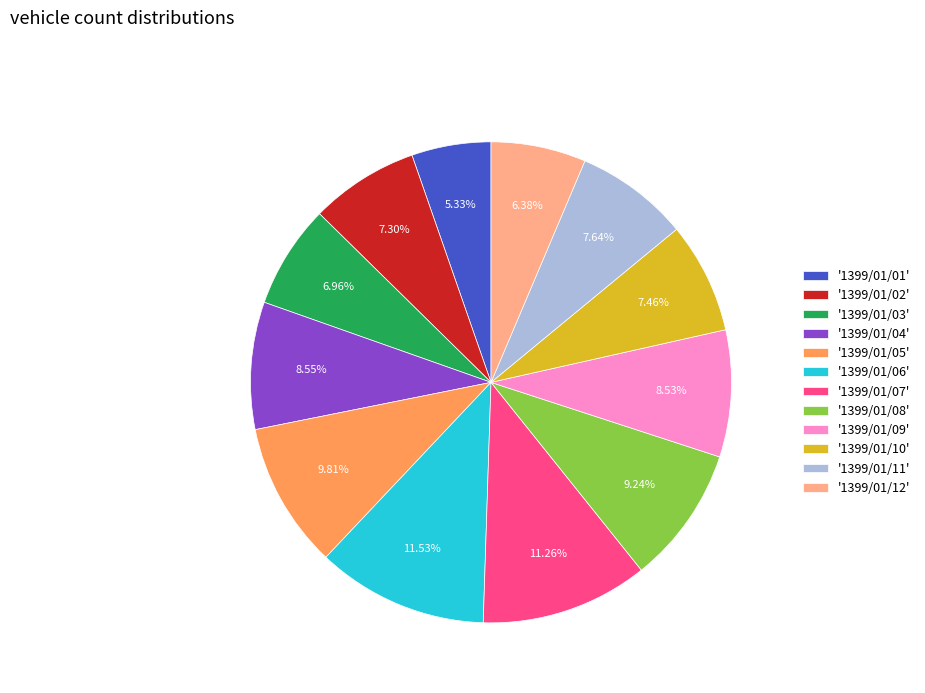

How many slices are in this pie chart?

12